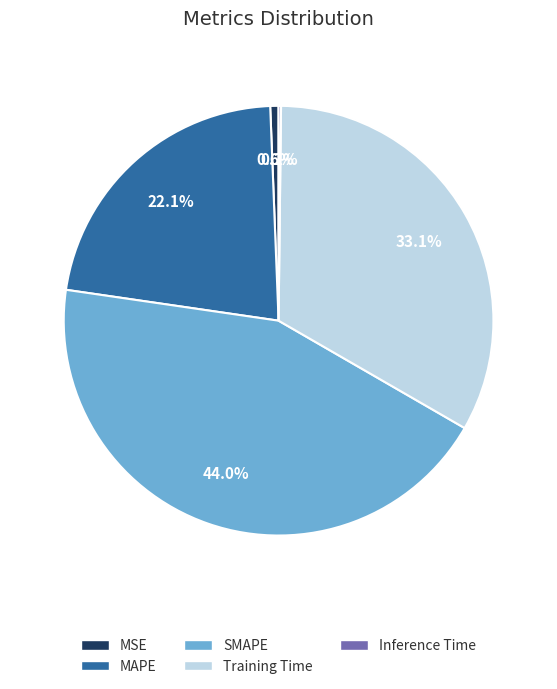

Which category has the biggest portion of the pie?

SMAPE